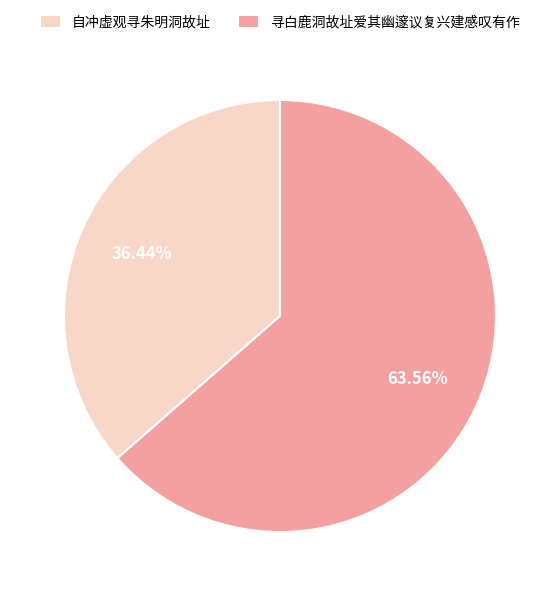

True or false: 自冲虚观寻朱明洞故址 accounts for 36% of the total.

True